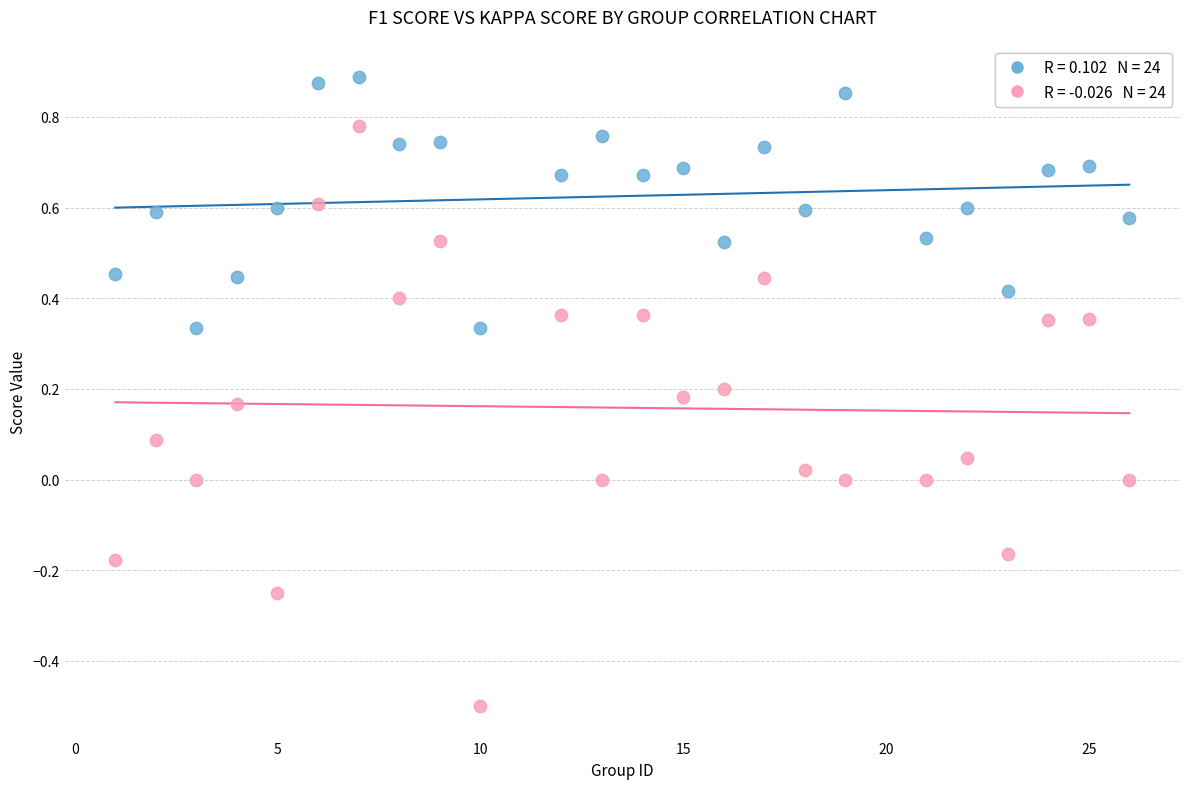

Across all data points, what is the range of X values (max minus min)?

25.0